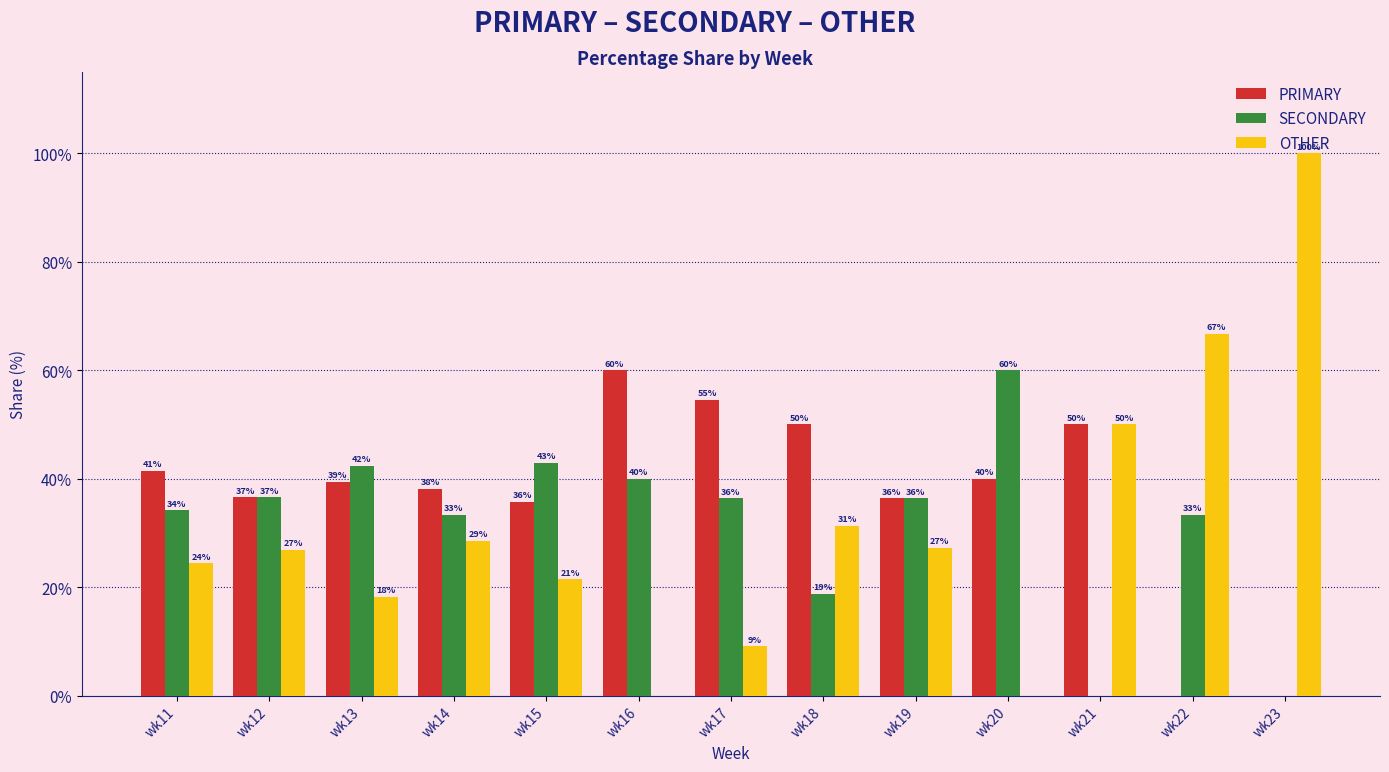

Rank the categories by SECONDARY value from lowest to highest.

wk21, wk23, wk18, wk14, wk22, wk11, wk17, wk19, wk12, wk16, wk13, wk15, wk20